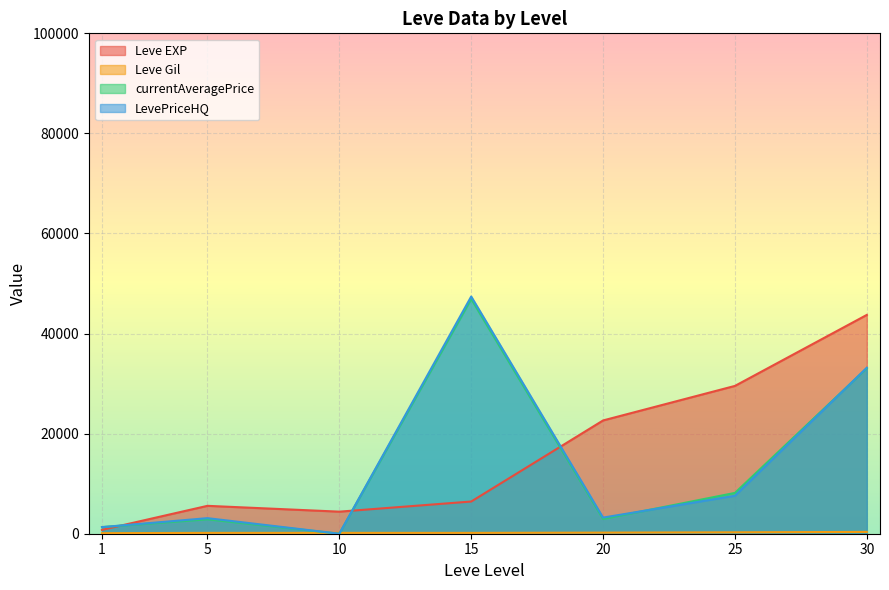

Which series has the largest range (max minus min)?

LevePriceHQ